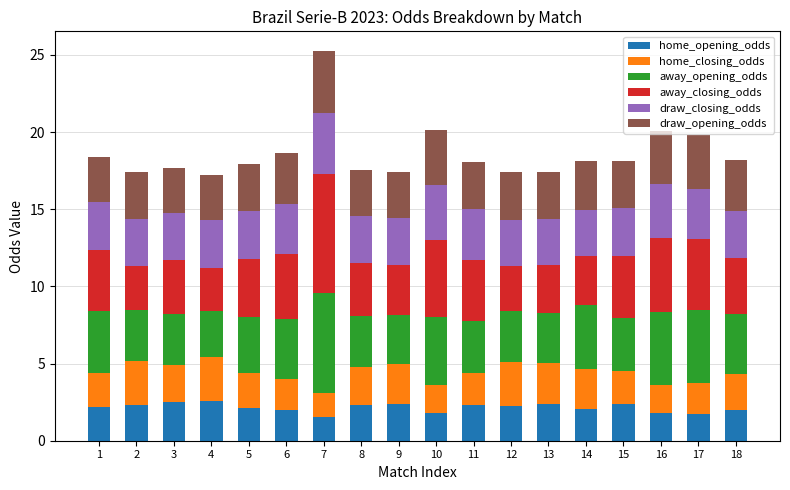

What is the highest value of the home_opening_odds series?

2.6